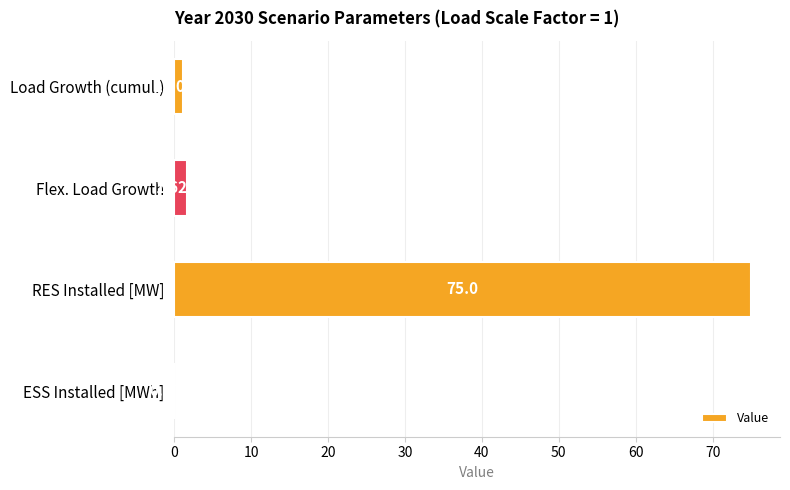

Are the bars horizontal?

Yes